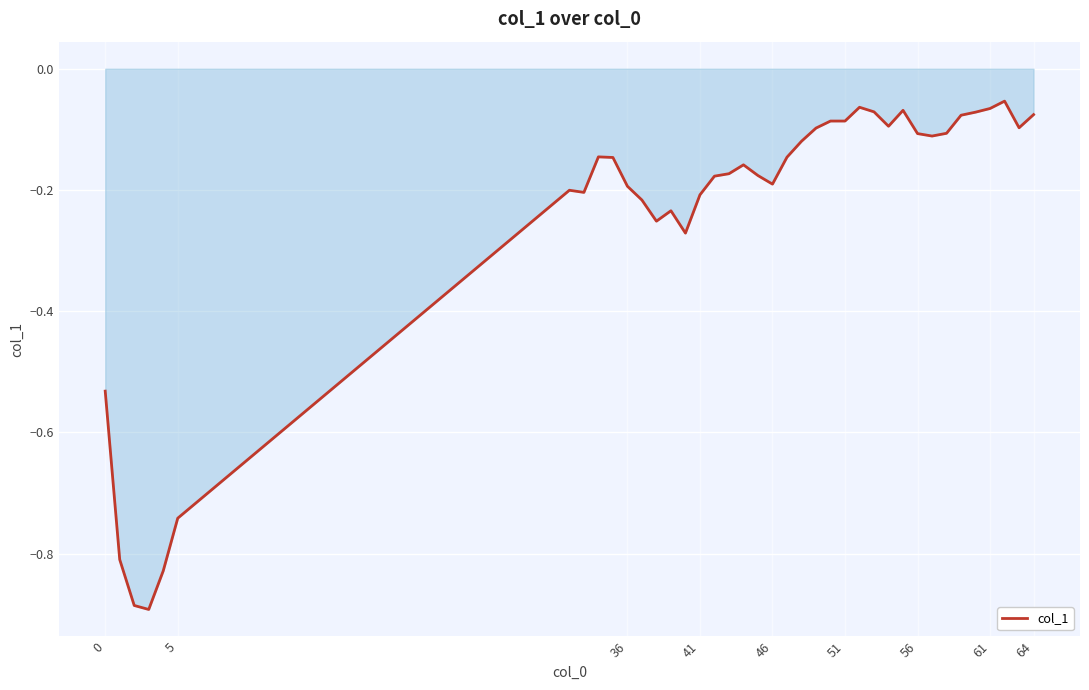

What is the difference between the maximum and minimum values?

0.8